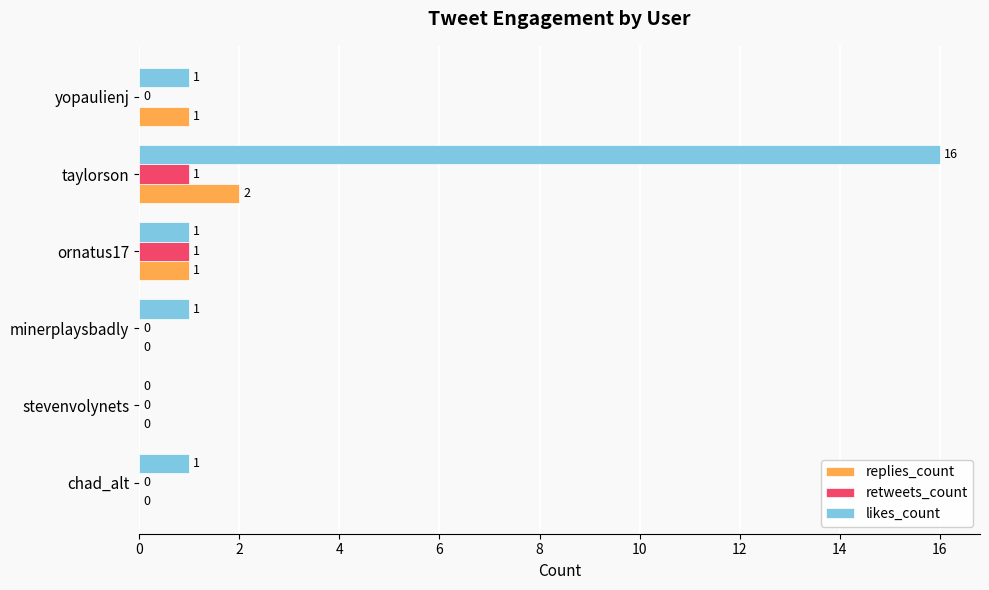

How many retweets_count values are between 0 and 1?

6